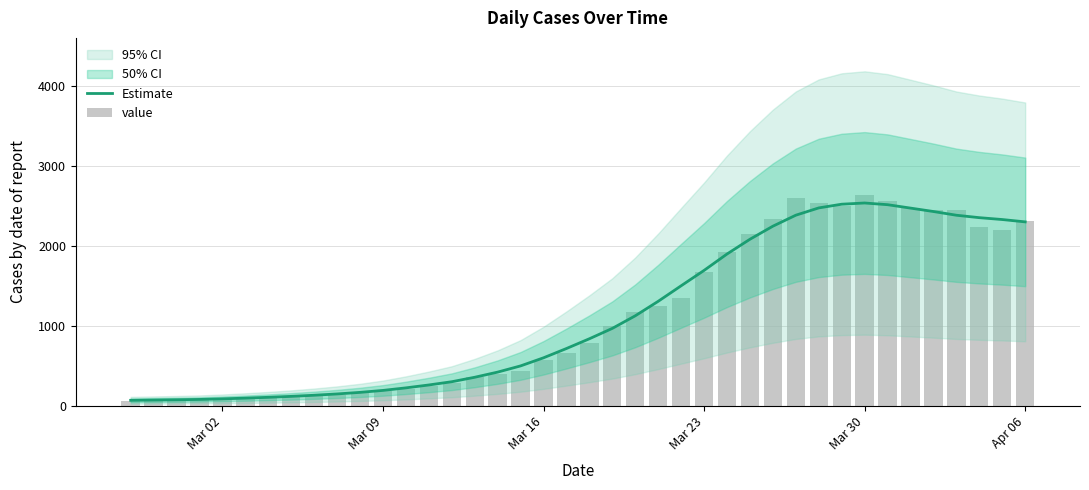

Is the value of value at 34 greater than the value of Estimate at 20?

Yes